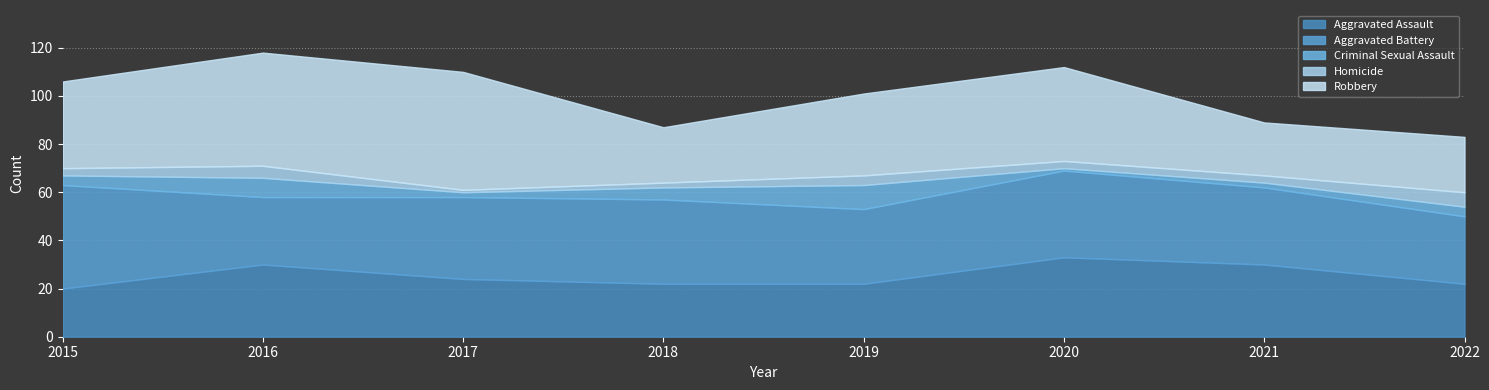

What is the difference between the maximum and minimum values in the Robbery series?

27